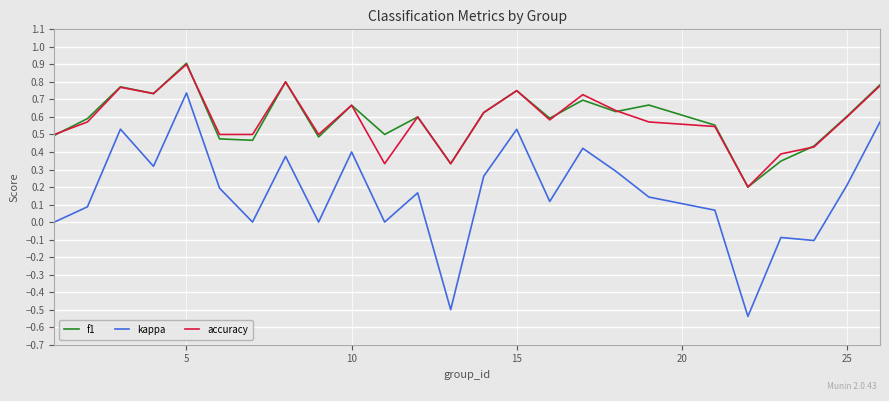

True or false: kappa and f1 cross at least once.

False